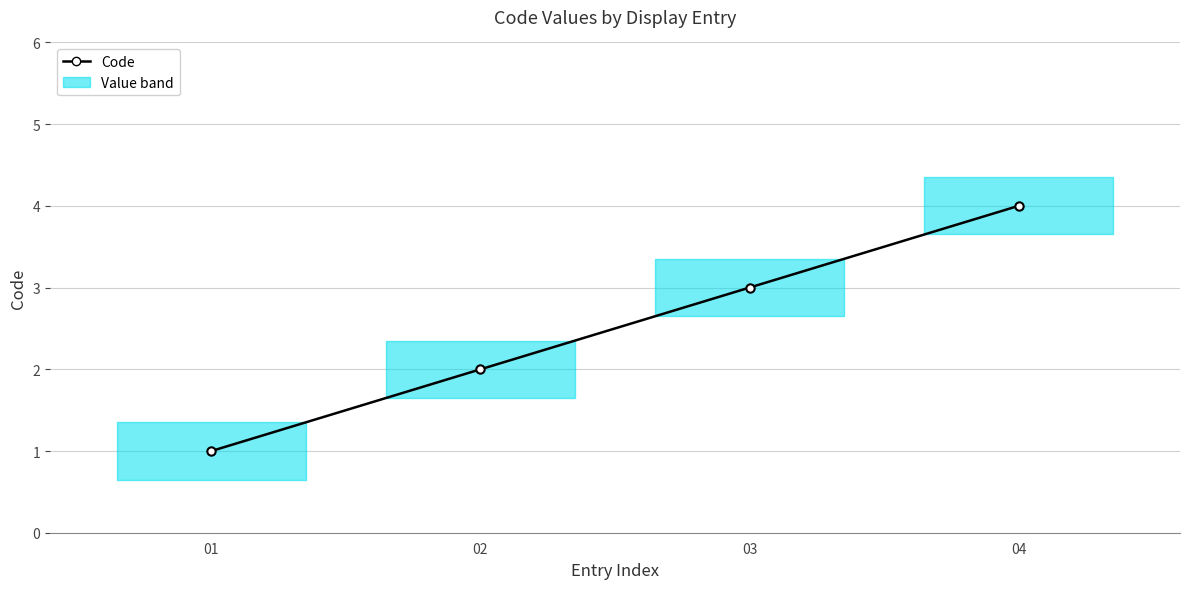

How many lines are shown in the chart?

1